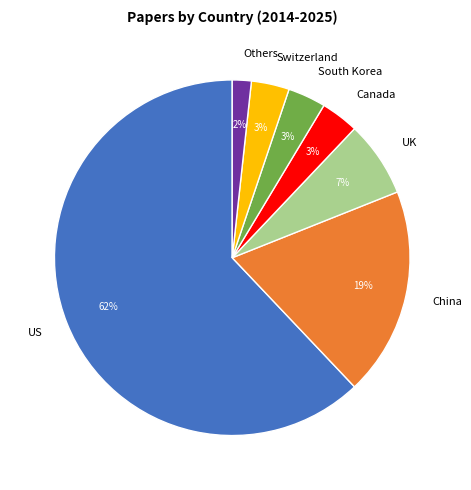

Which has a higher value, US or UK?

US